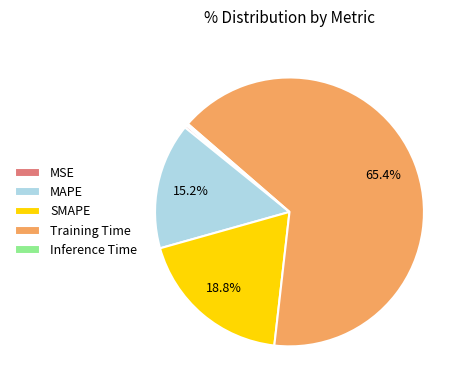

Which slice is the largest?

Training Time